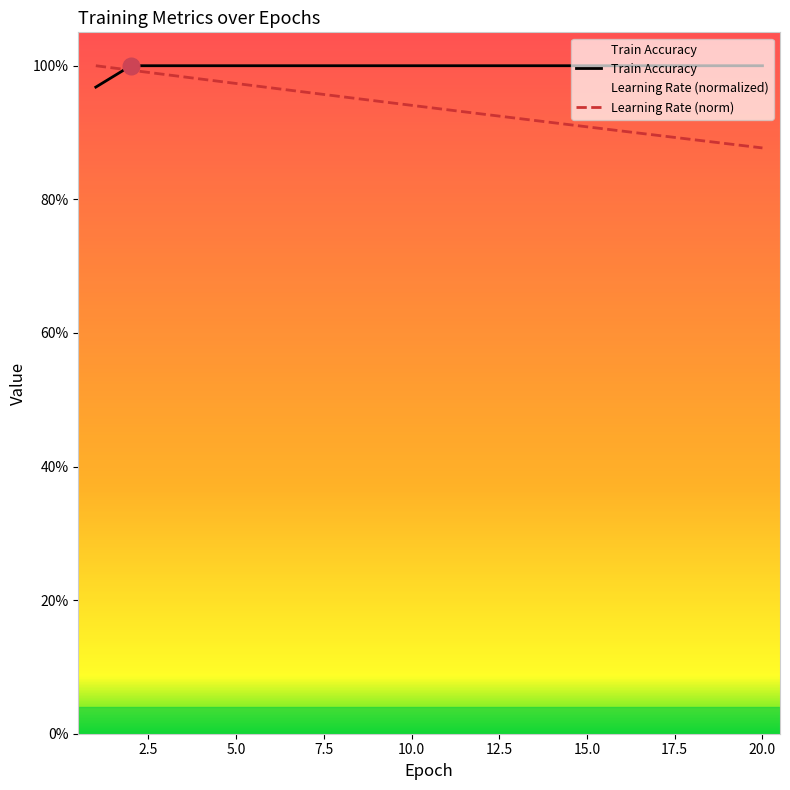

What is the average value of the Learning Rate series?

0.9